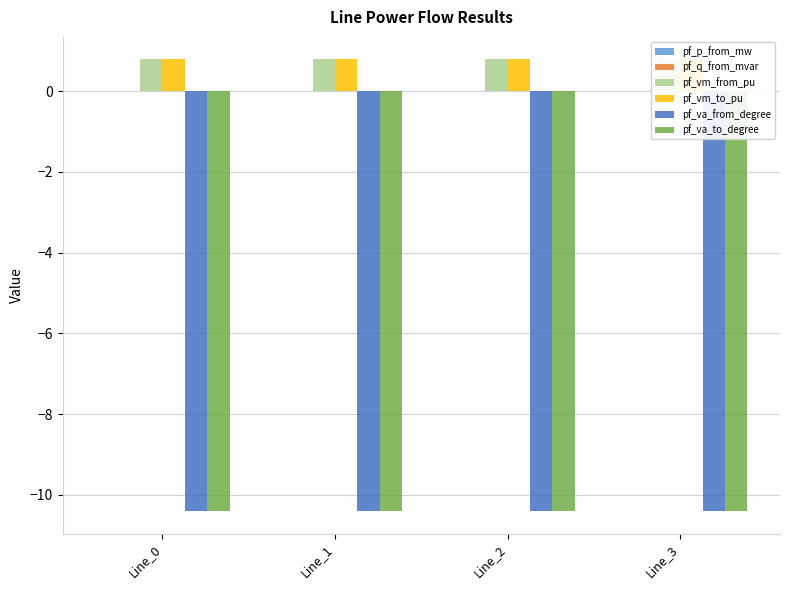

Is it true that pf_vm_to_pu equals 1.0 at Line_3?

False